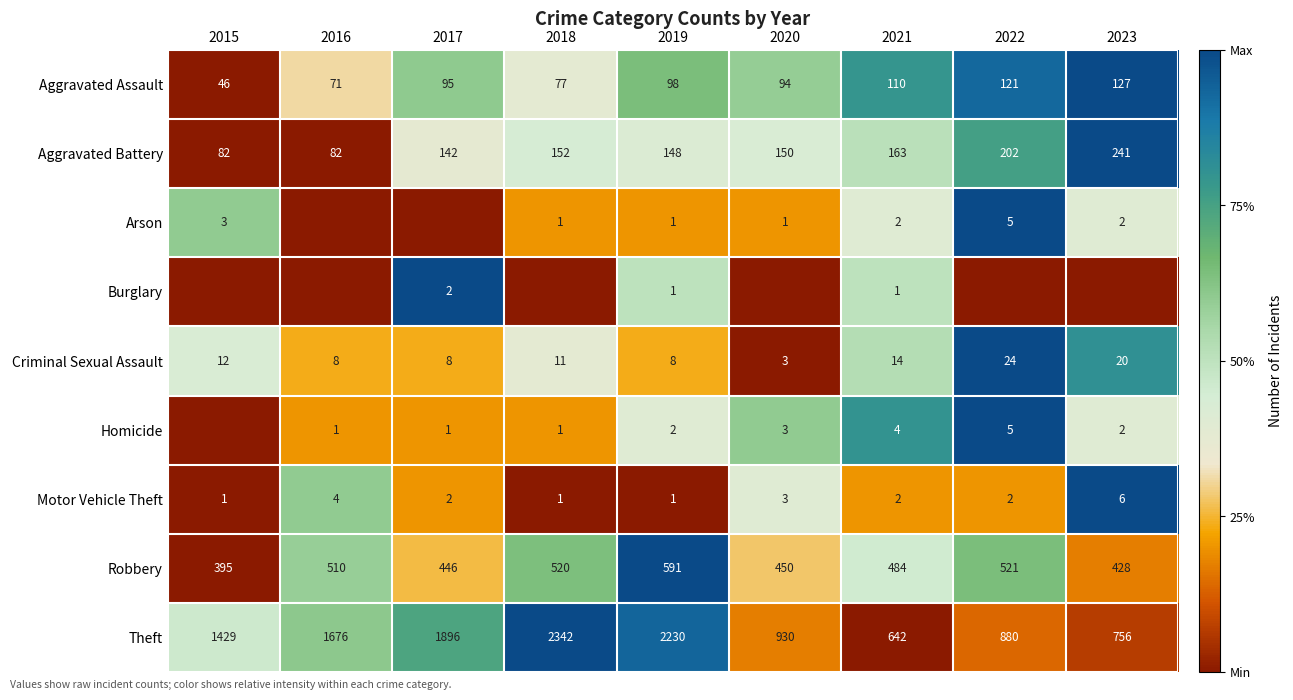

Is it true that Theft equals 474 at 2018?

False